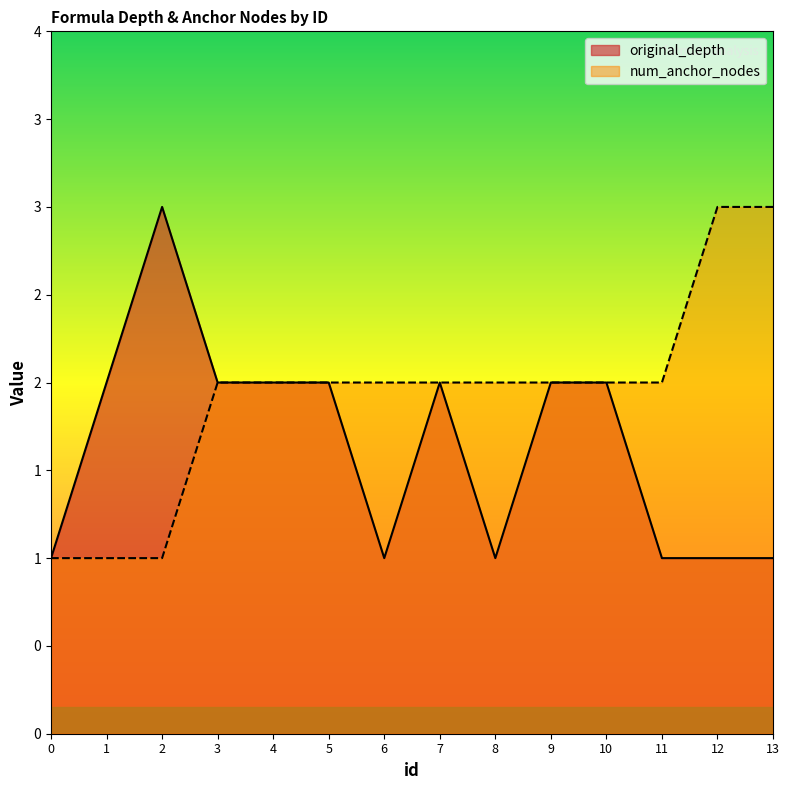

How many lines are shown in the chart?

2